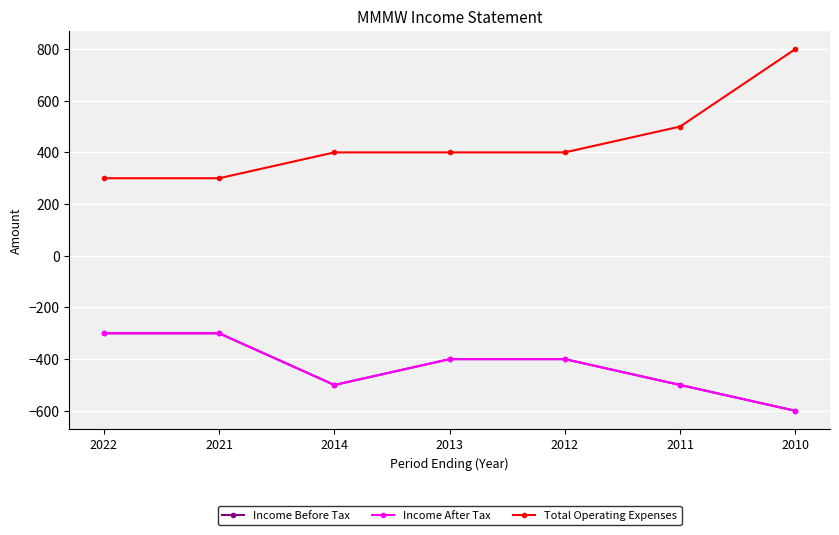

Is this an area chart (filled region under the line)?

No